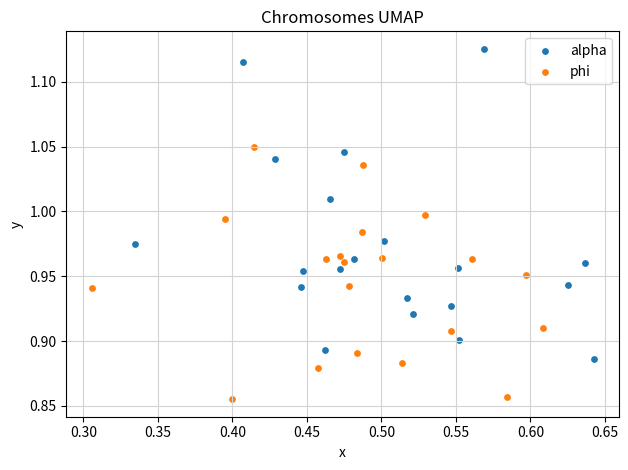

Which series has the widest spread of Y values?

alpha